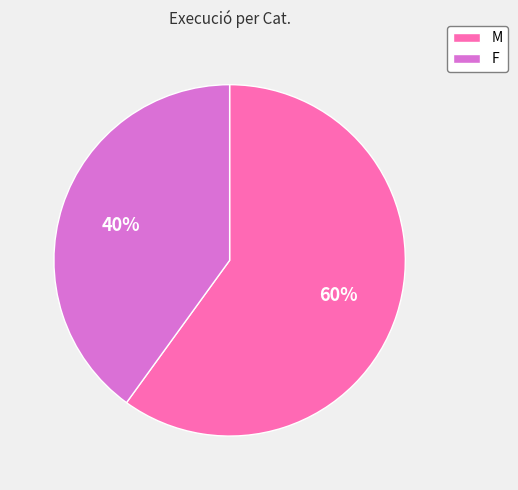

To the nearest percent, what is the combined percentage of M and F?

100%